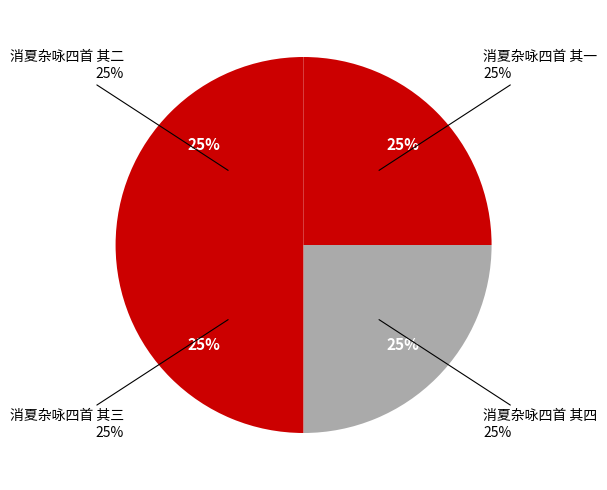

Count the number of slices in the pie.

4